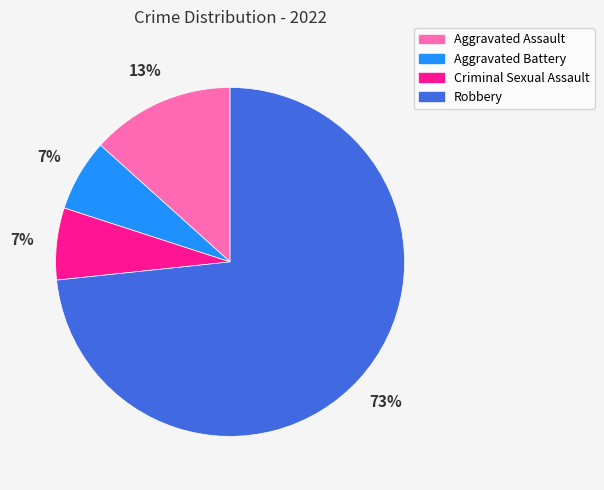

How many segments does this pie chart have?

4